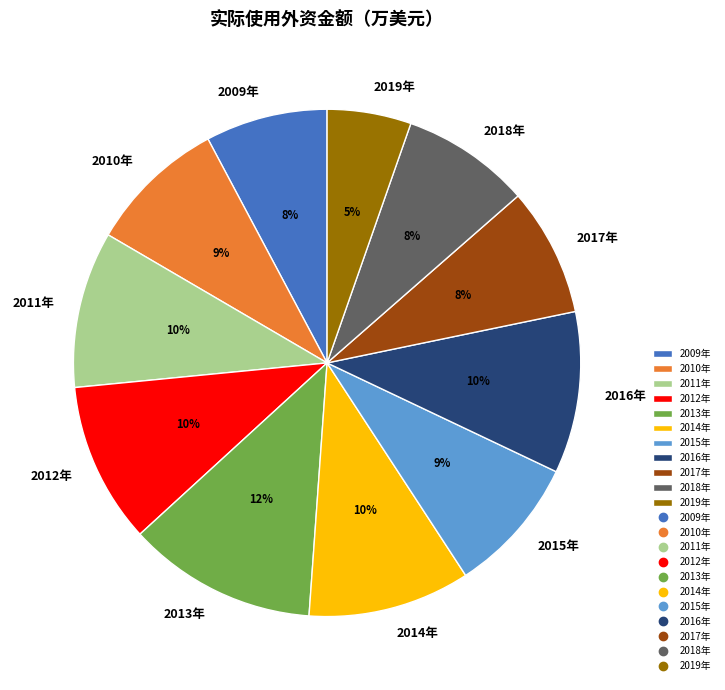

Combined, do 2019年 and 2018年 account for over 50%?

No